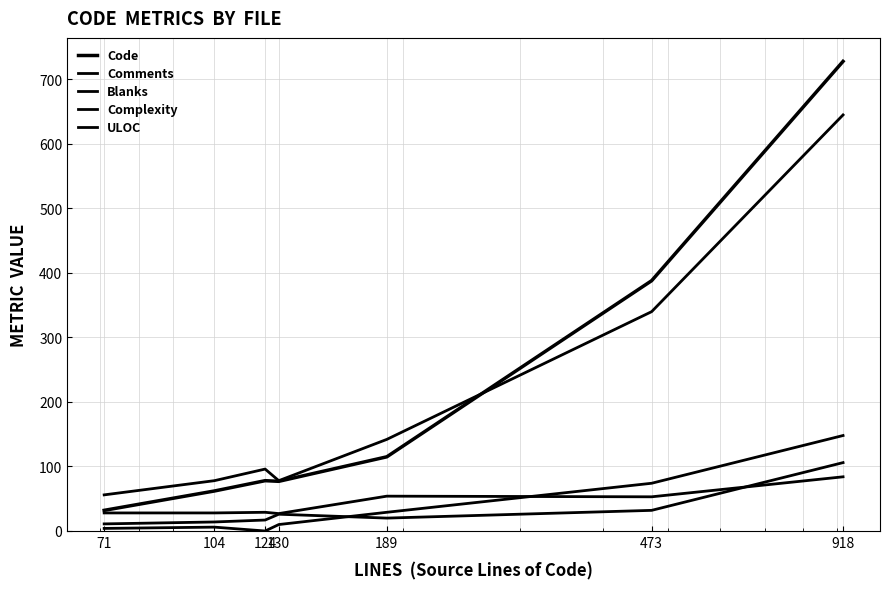

What is the value of the Blanks point at the 3rd from the left?

17